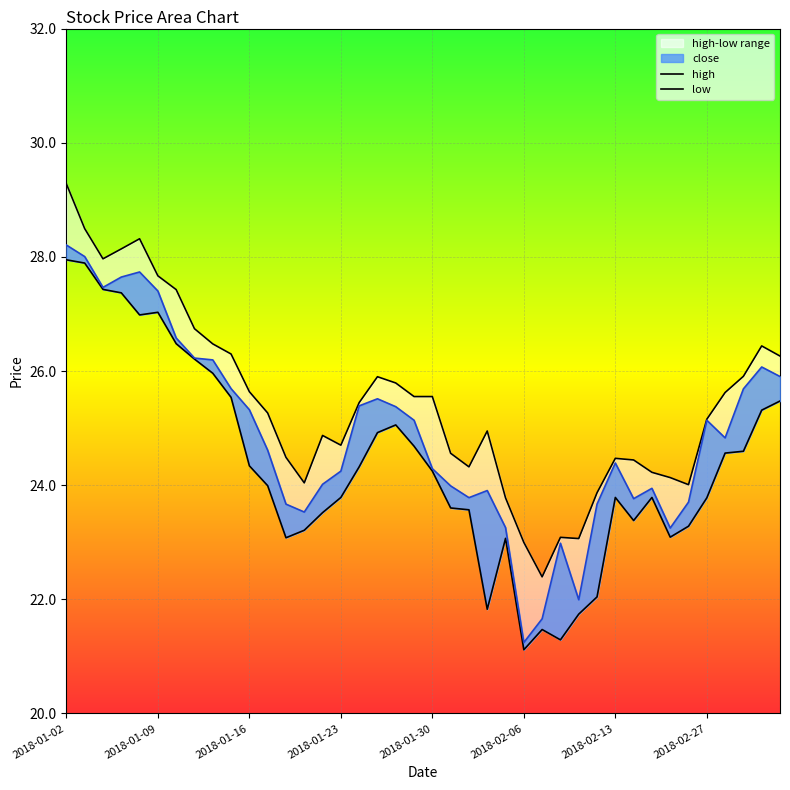

Reading left to right, extract all data points from this chart.

high: 29.3	28.5	28.0	28.1	28.3	27.7	27.4	26.7	26.5	26.3	25.6	25.3	24.5	24.0	24.9	24.7	25.4	25.9	25.8	25.6	25.6	24.6	24.3	24.9	23.8	23.0	22.4	23.1	23.1	23.9	24.5	24.4	24.2	24.1	24.0	25.2	25.6	25.9	26.4	26.3
low: 27.9	27.9	27.4	27.4	27.0	27.0	26.5	26.2	26.0	25.5	24.3	24.0	23.1	23.2	23.5	23.8	24.3	24.9	25.1	24.7	24.2	23.6	23.6	21.8	23.1	21.1	21.5	21.3	21.7	22.0	23.8	23.4	23.8	23.1	23.3	23.8	24.6	24.6	25.3	25.5